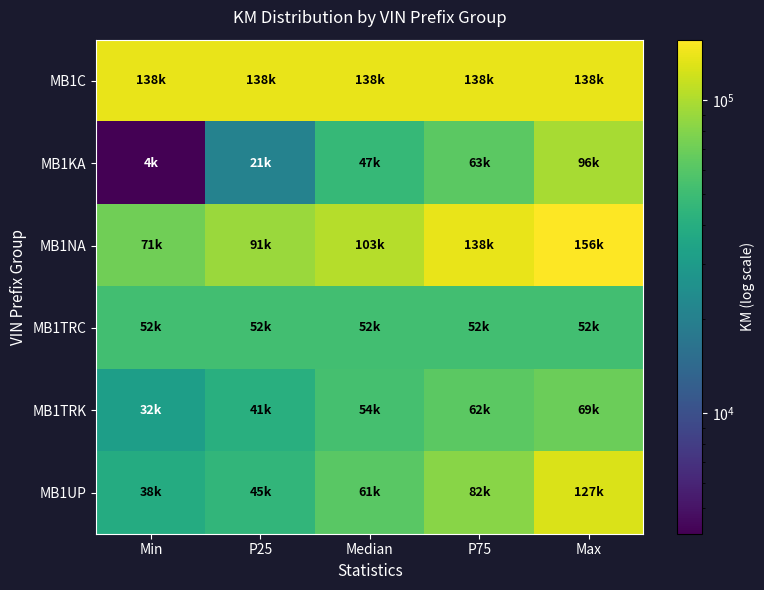

Which series has the largest total across all categories?

MB1C